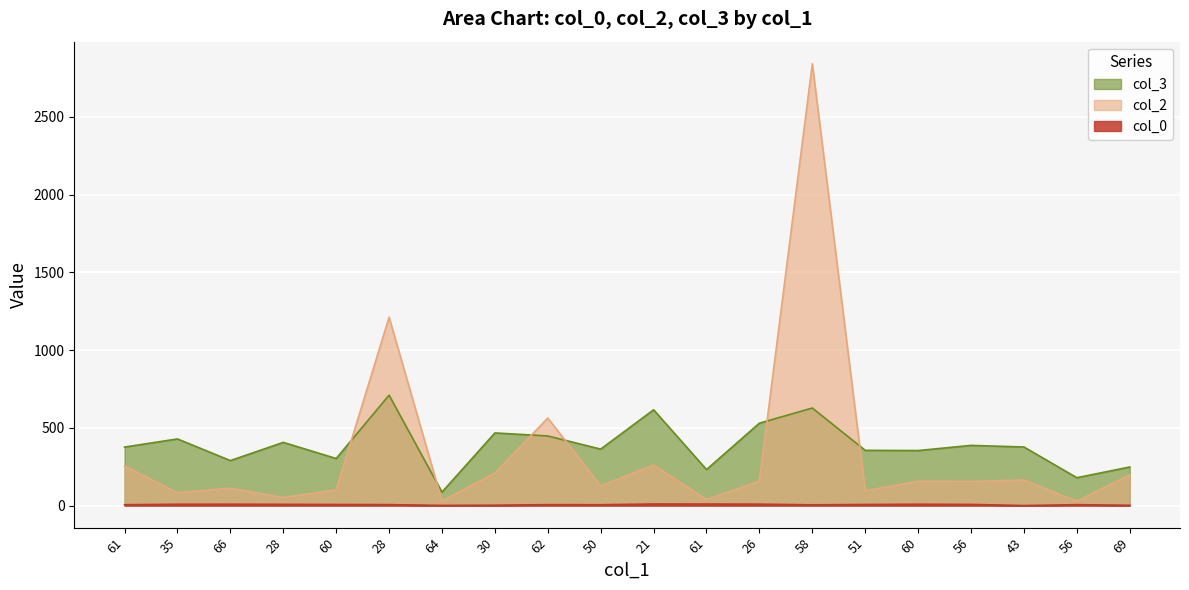

The col_0 series shows 5.1 at 50. True or false?

True